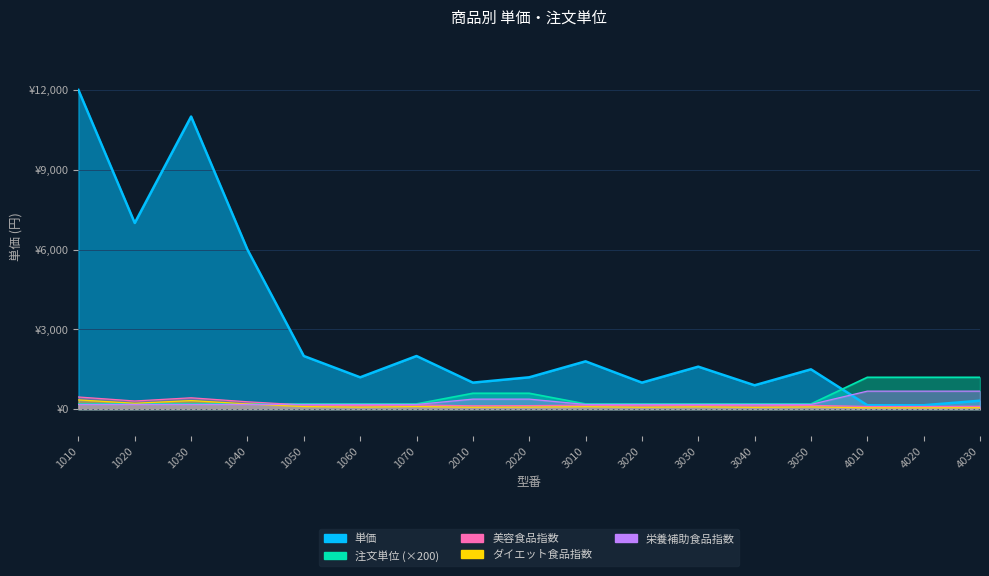

Which series has the largest range (max minus min)?

単価